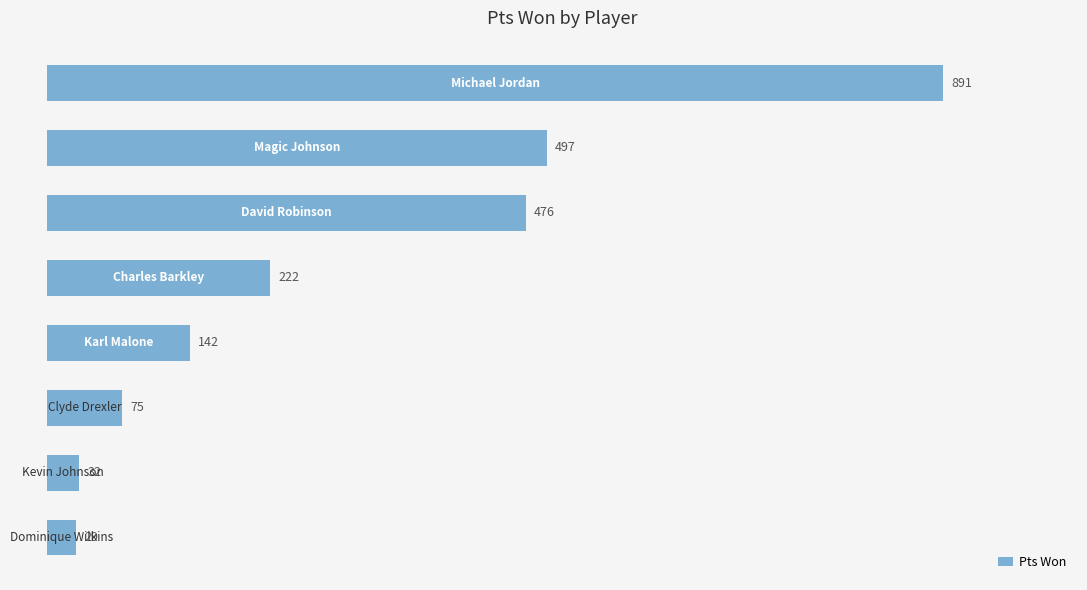

What is the greatest value displayed?

891